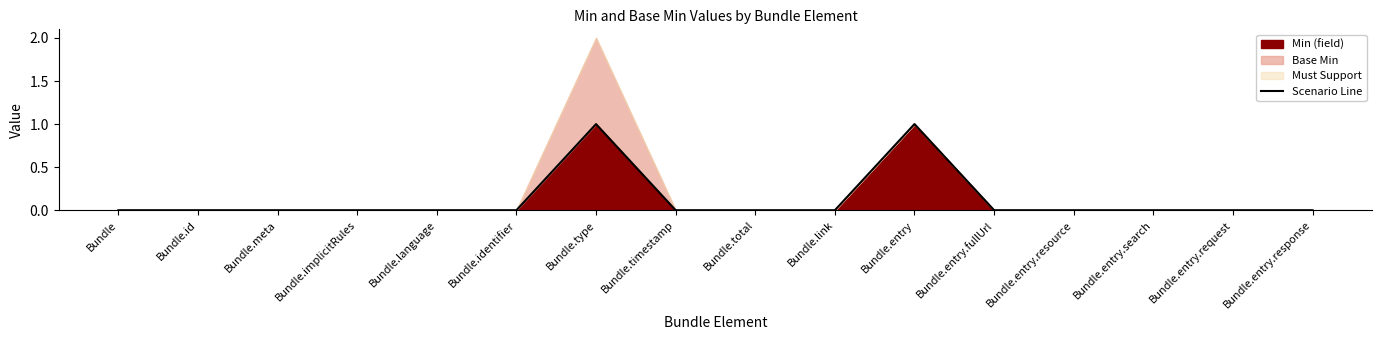

Reading left to right, list all the values displayed in this chart.

Bundle=0	Bundle.id=0	Bundle.meta=0	Bundle.implicitRules=0	Bundle.language=0	Bundle.identifier=0	Bundle.type=1	Bundle.timestamp=0	Bundle.total=0	Bundle.link=0	Bundle.entry=1	Bundle.entry.fullUrl=0	Bundle.entry.resource=0	Bundle.entry.search=0	Bundle.entry.request=0	Bundle.entry.response=0